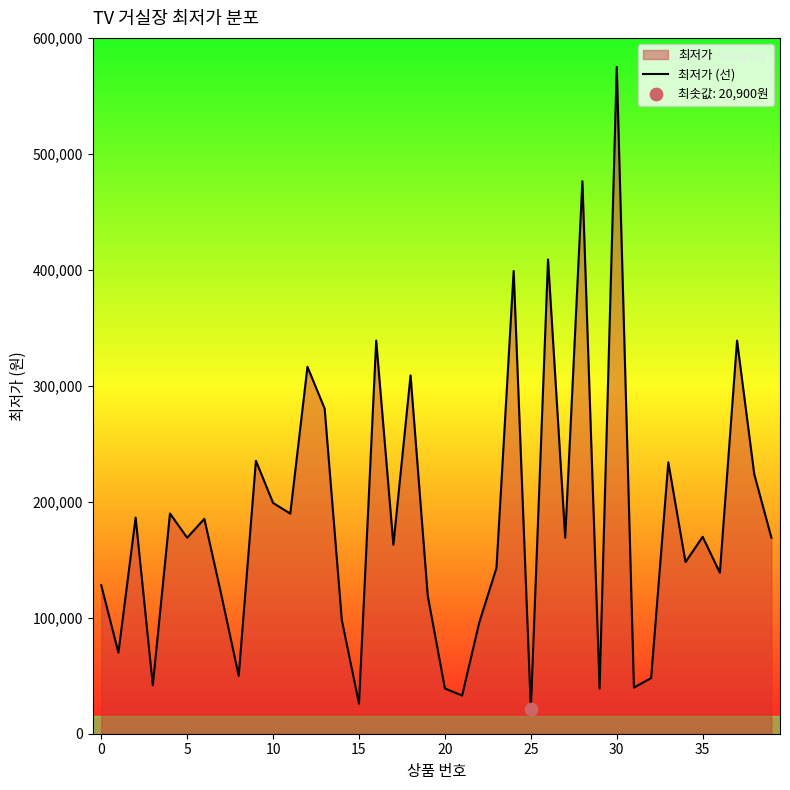

What is the smallest value displayed?

20900